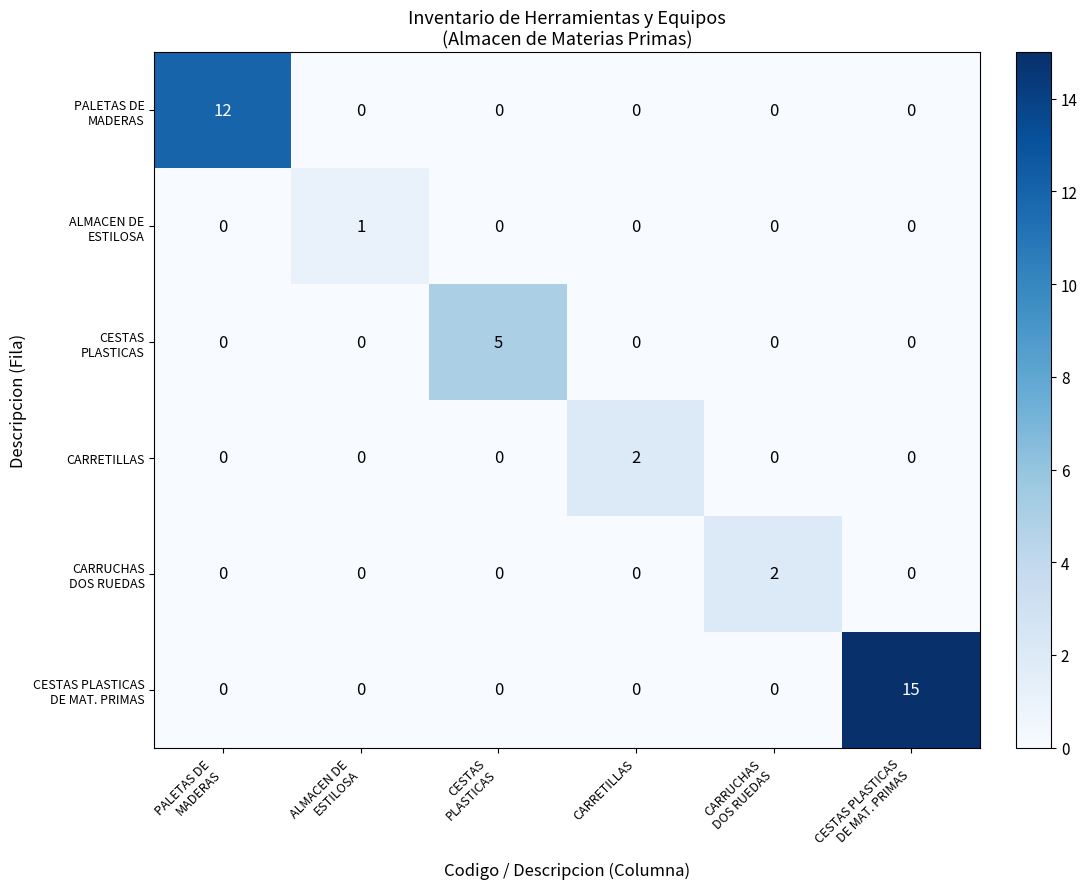

At how many categories does at least one series exceed 4?

3